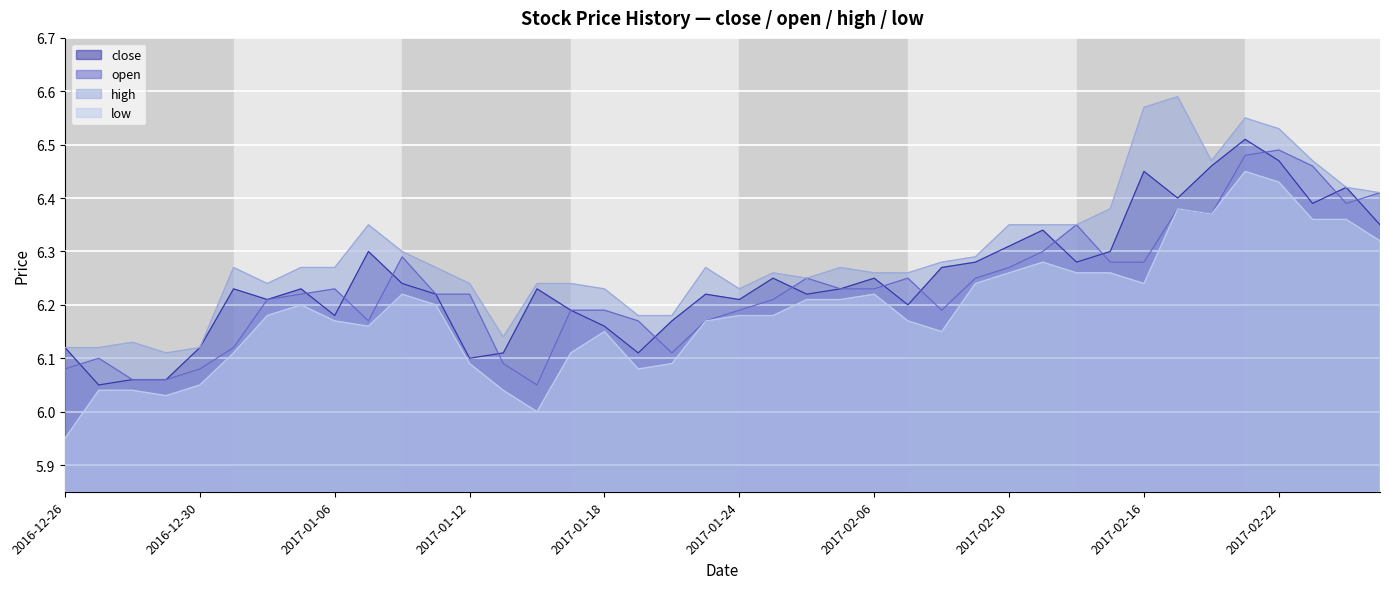

Reading left to right, extract all data points from this chart.

close: 2016-12-26=6.1	2016-12-27=6.0	2016-12-28=6.1	2016-12-29=6.1	2016-12-30=6.1	2017-01-03=6.2	2017-01-04=6.2	2017-01-05=6.2	2017-01-06=6.2	2017-01-09=6.3	2017-01-10=6.2	2017-01-11=6.2	2017-01-12=6.1	2017-01-13=6.1	2017-01-16=6.2	2017-01-17=6.2	2017-01-18=6.2	2017-01-19=6.1	2017-01-20=6.2	2017-01-23=6.2	2017-01-24=6.2	2017-01-25=6.2	2017-01-26=6.2	2017-02-03=6.2	2017-02-06=6.2	2017-02-07=6.2	2017-02-08=6.3	2017-02-09=6.3	2017-02-10=6.3	2017-02-13=6.3	2017-02-14=6.3	2017-02-15=6.3	2017-02-16=6.5	2017-02-17=6.4	2017-02-20=6.5	2017-02-21=6.5	2017-02-22=6.5	2017-02-23=6.4	2017-02-24=6.4	2017-02-27=6.3
open: 2016-12-26=6.1	2016-12-27=6.1	2016-12-28=6.1	2016-12-29=6.1	2016-12-30=6.1	2017-01-03=6.1	2017-01-04=6.2	2017-01-05=6.2	2017-01-06=6.2	2017-01-09=6.2	2017-01-10=6.3	2017-01-11=6.2	2017-01-12=6.2	2017-01-13=6.1	2017-01-16=6.0	2017-01-17=6.2	2017-01-18=6.2	2017-01-19=6.2	2017-01-20=6.1	2017-01-23=6.2	2017-01-24=6.2	2017-01-25=6.2	2017-01-26=6.2	2017-02-03=6.2	2017-02-06=6.2	2017-02-07=6.2	2017-02-08=6.2	2017-02-09=6.2	2017-02-10=6.3	2017-02-13=6.3	2017-02-14=6.3	2017-02-15=6.3	2017-02-16=6.3	2017-02-17=6.4	2017-02-20=6.4	2017-02-21=6.5	2017-02-22=6.5	2017-02-23=6.5	2017-02-24=6.4	2017-02-27=6.4
high: 2016-12-26=6.1	2016-12-27=6.1	2016-12-28=6.1	2016-12-29=6.1	2016-12-30=6.1	2017-01-03=6.3	2017-01-04=6.2	2017-01-05=6.3	2017-01-06=6.3	2017-01-09=6.3	2017-01-10=6.3	2017-01-11=6.3	2017-01-12=6.2	2017-01-13=6.1	2017-01-16=6.2	2017-01-17=6.2	2017-01-18=6.2	2017-01-19=6.2	2017-01-20=6.2	2017-01-23=6.3	2017-01-24=6.2	2017-01-25=6.3	2017-01-26=6.2	2017-02-03=6.3	2017-02-06=6.3	2017-02-07=6.3	2017-02-08=6.3	2017-02-09=6.3	2017-02-10=6.3	2017-02-13=6.3	2017-02-14=6.3	2017-02-15=6.4	2017-02-16=6.6	2017-02-17=6.6	2017-02-20=6.5	2017-02-21=6.5	2017-02-22=6.5	2017-02-23=6.5	2017-02-24=6.4	2017-02-27=6.4
low: 2016-12-26=6.0	2016-12-27=6.0	2016-12-28=6.0	2016-12-29=6.0	2016-12-30=6.0	2017-01-03=6.1	2017-01-04=6.2	2017-01-05=6.2	2017-01-06=6.2	2017-01-09=6.2	2017-01-10=6.2	2017-01-11=6.2	2017-01-12=6.1	2017-01-13=6.0	2017-01-16=6.0	2017-01-17=6.1	2017-01-18=6.2	2017-01-19=6.1	2017-01-20=6.1	2017-01-23=6.2	2017-01-24=6.2	2017-01-25=6.2	2017-01-26=6.2	2017-02-03=6.2	2017-02-06=6.2	2017-02-07=6.2	2017-02-08=6.2	2017-02-09=6.2	2017-02-10=6.3	2017-02-13=6.3	2017-02-14=6.3	2017-02-15=6.3	2017-02-16=6.2	2017-02-17=6.4	2017-02-20=6.4	2017-02-21=6.5	2017-02-22=6.4	2017-02-23=6.4	2017-02-24=6.4	2017-02-27=6.3